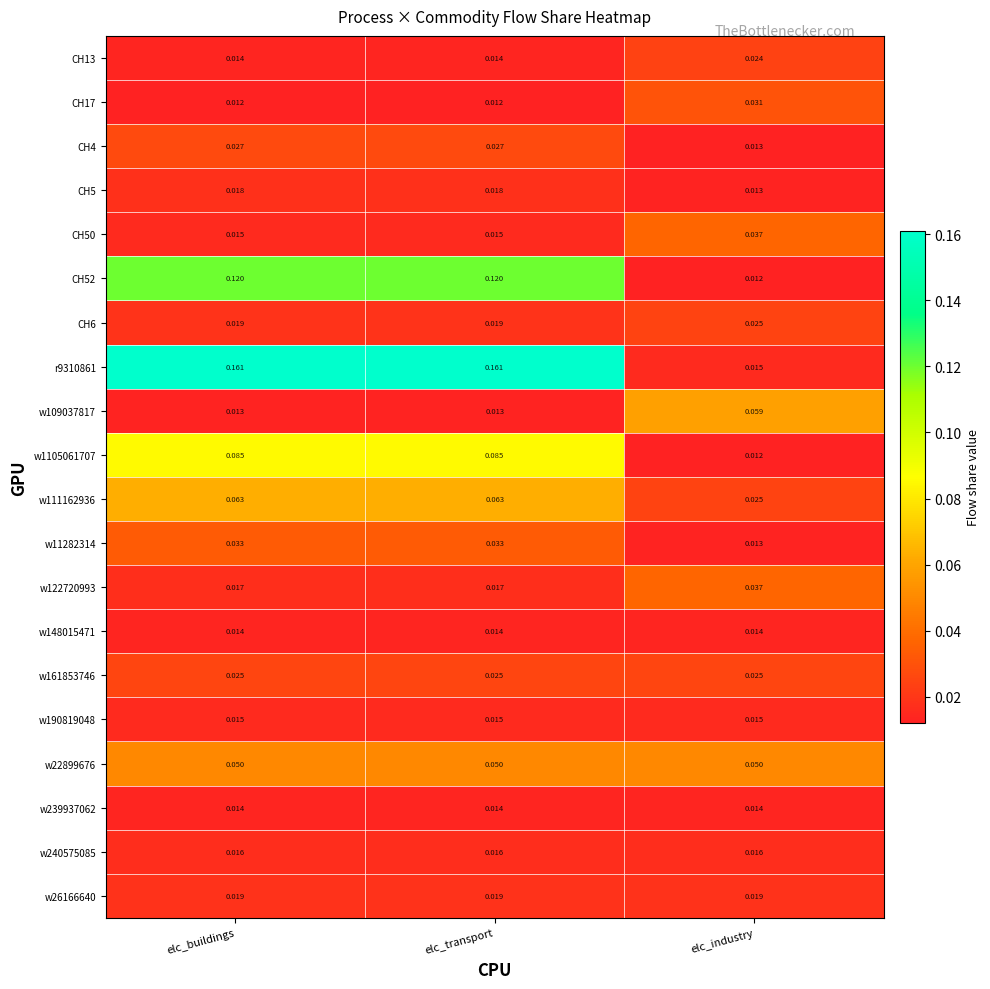

At which label is CH4 closest to 0?

elc_industry